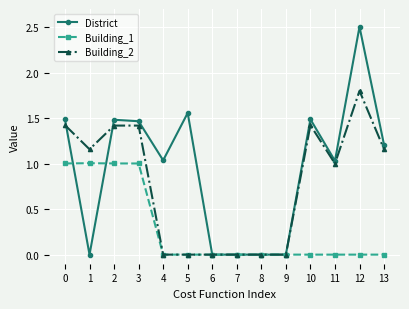

True or false: District has more than 2 points higher than both neighbors.

True